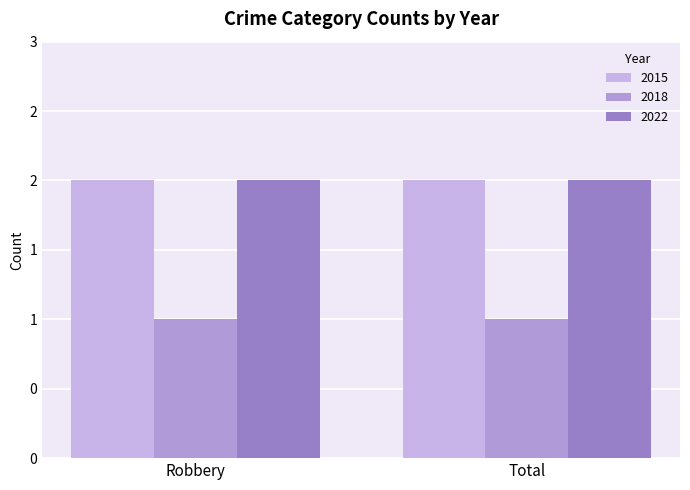

What is the difference between the highest and lowest values at Total?

1